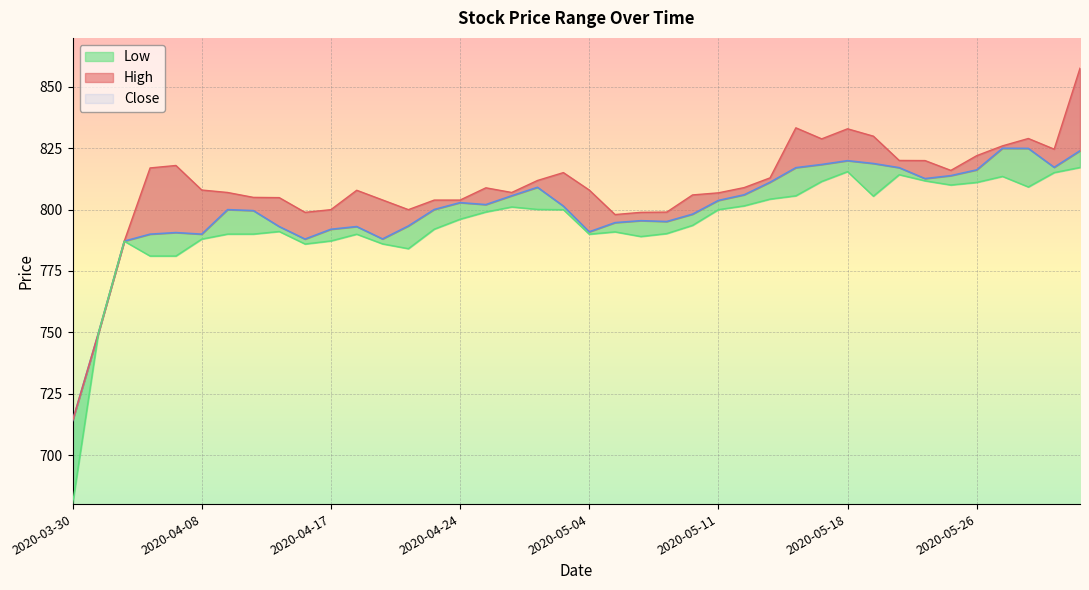

What is the value of the Low point at the 35th from the left?

810.0